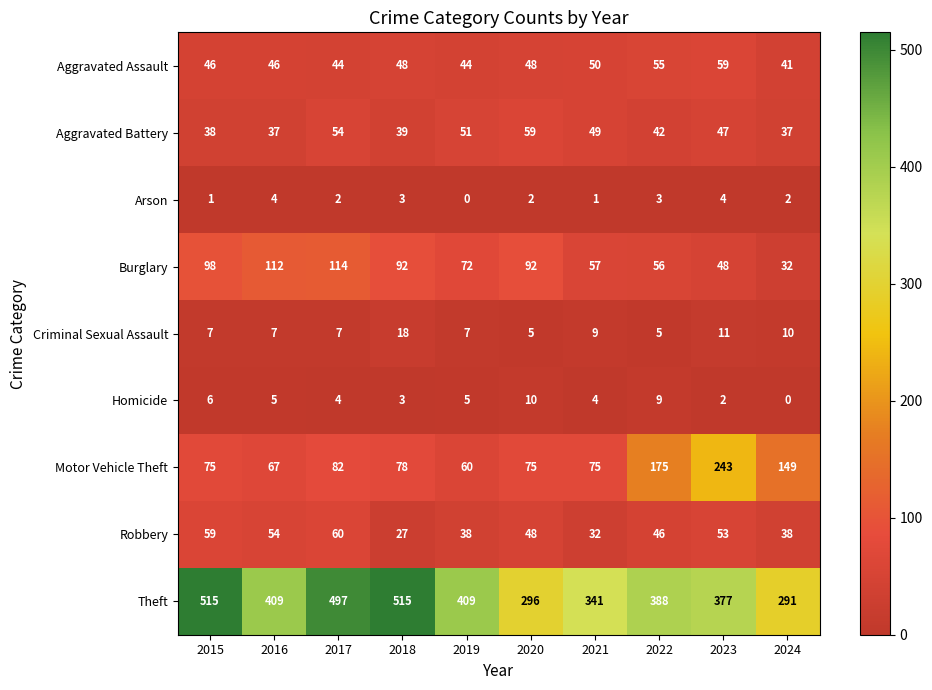

What is the sum of the Robbery values at 2019 and 2021?

70